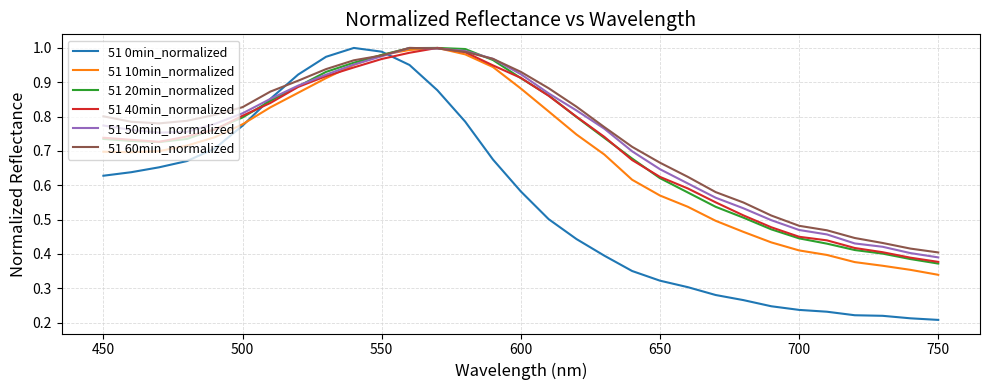

How many lines are shown in the chart?

6